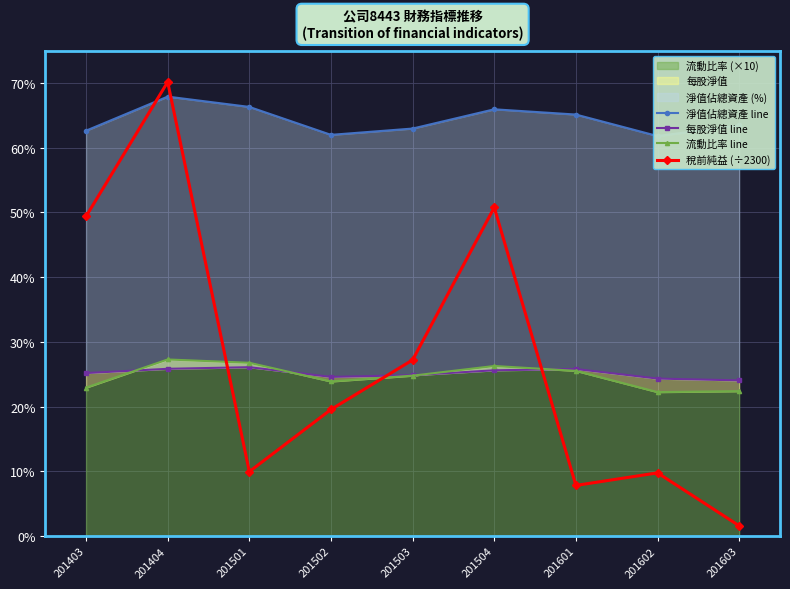

Reading right to left, what are all the values shown in this chart?

淨值佔總資產 line: 201603=63.4	201602=61.8	201601=65.1	201504=65.9	201503=63.0	201502=62.0	201501=66.3	201404=67.9	201403=62.6
每股淨值 line: 201603=24.0	201602=24.3	201601=25.8	201504=25.6	201503=24.8	201502=24.6	201501=26.1	201404=25.8	201403=25.2
流動比率 line: 201603=22.4	201602=22.2	201601=25.5	201504=26.3	201503=24.8	201502=23.9	201501=26.8	201404=27.3	201403=22.9
稅前純益 (÷2300): 201603=1.6	201602=9.7	201601=7.8	201504=50.8	201503=27.2	201502=19.5	201501=9.9	201404=70.2	201403=49.4